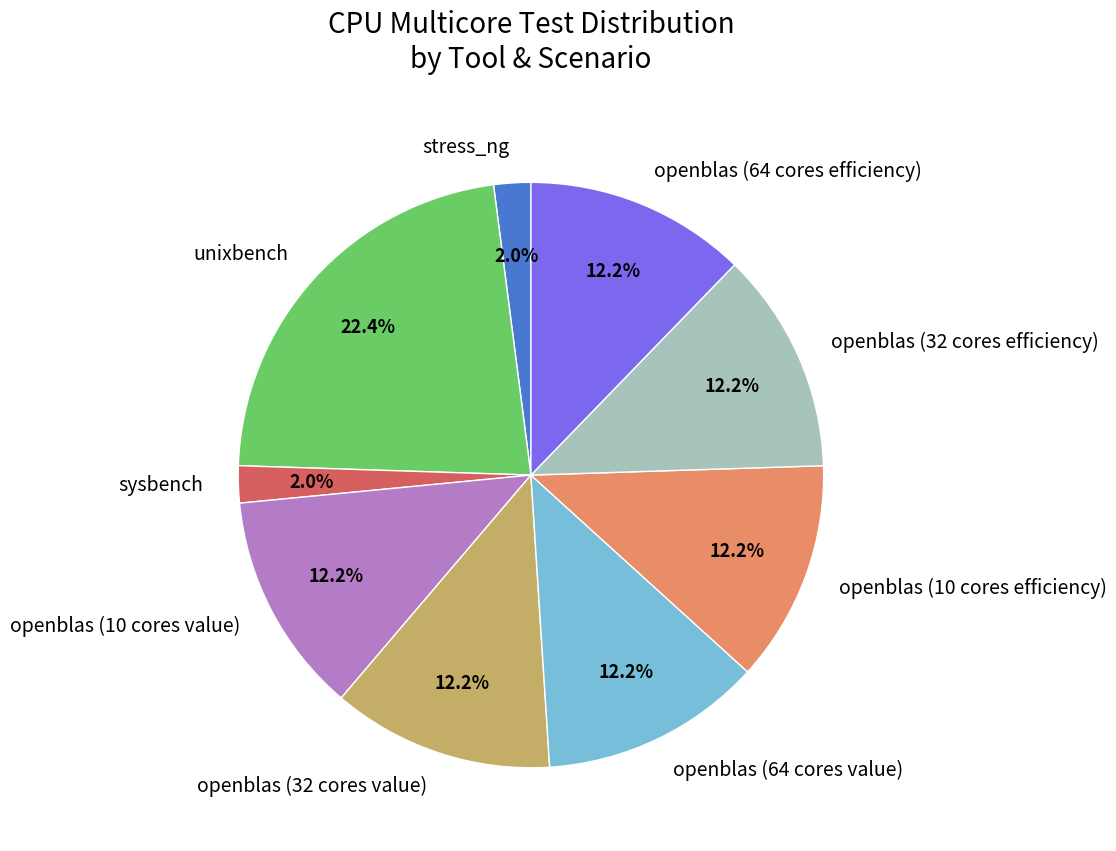

What percentage is NOT represented by stress_ng?

98.0%